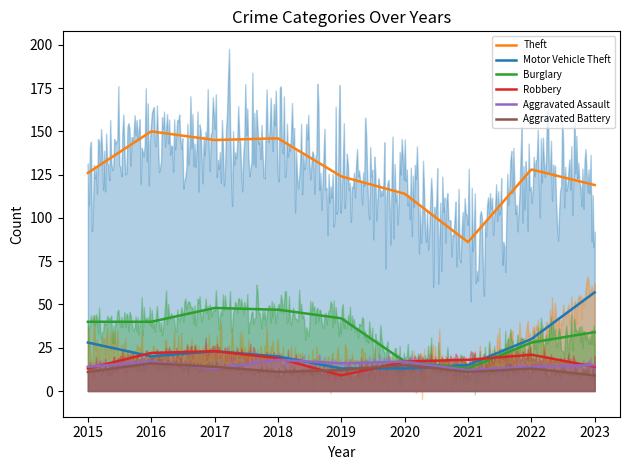

What is the value of the Motor Vehicle Theft point at the 9th from the left?

57